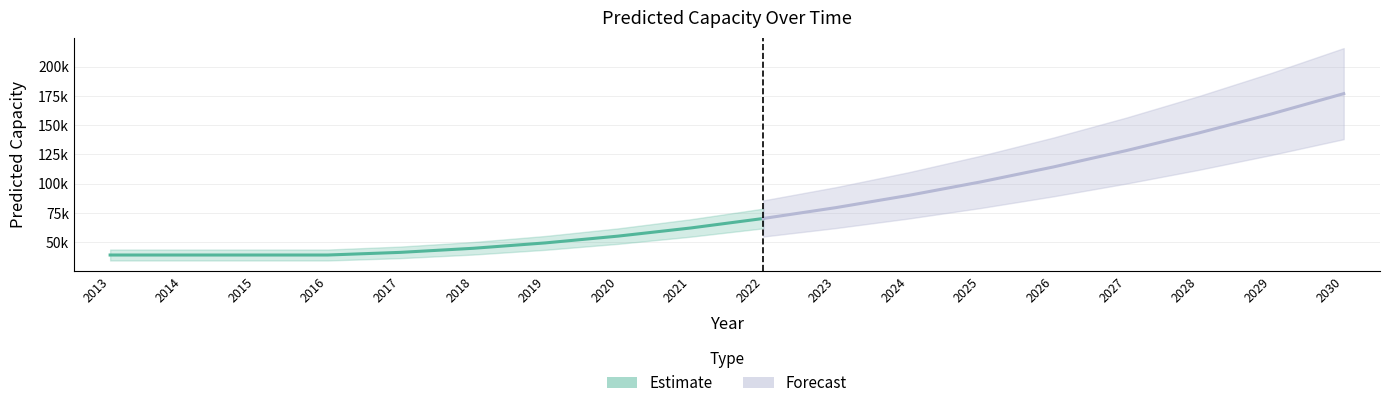

What is the value of the 14th point from the left?

114190.0